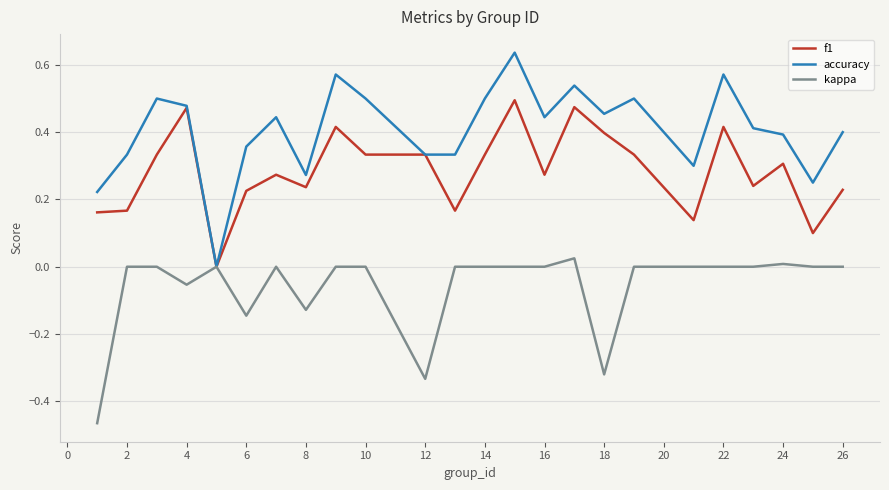

List the series in order of their overall mean, lowest first.

kappa, f1, accuracy